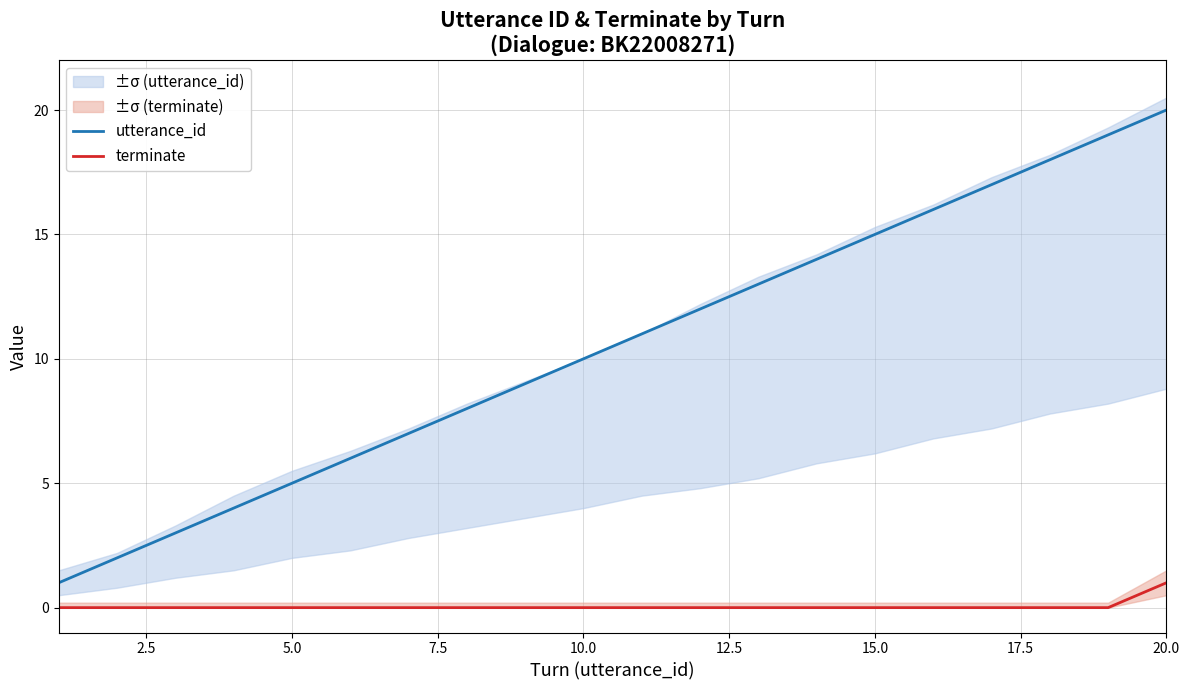

True or false: terminate and utterance_id cross at least once.

False